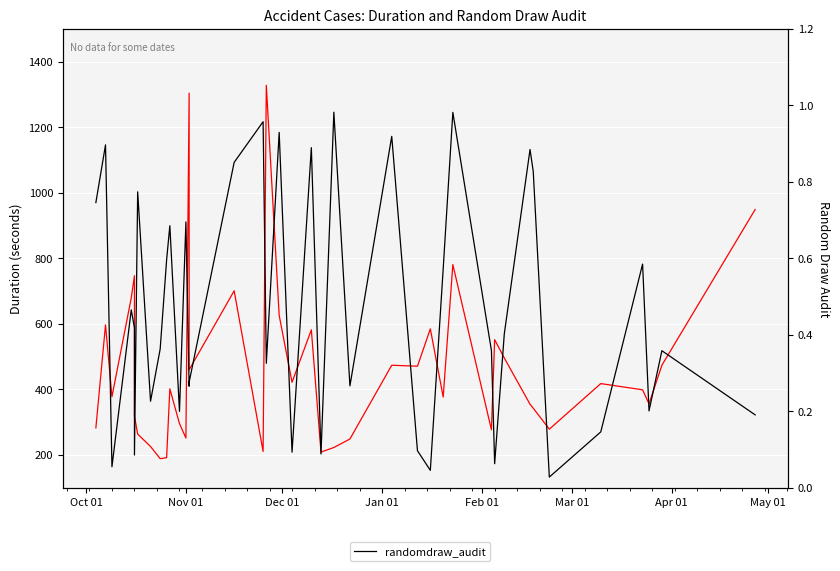

True or false: randomdraw_audit has a value of 0.1 at 26.

False